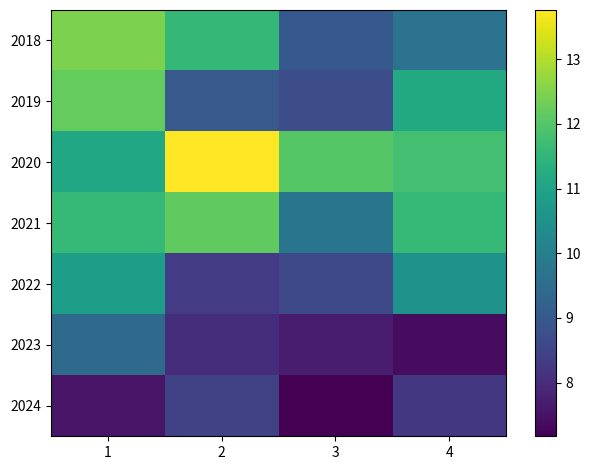

Which series has the largest total across all categories?

2020